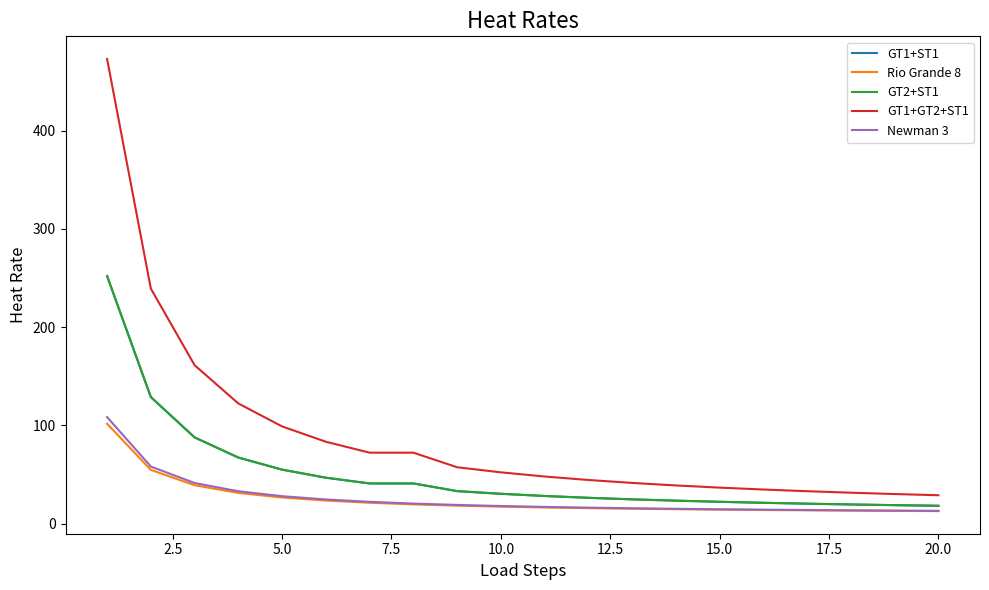

Does the chart display data point markers on the line(s)?

No